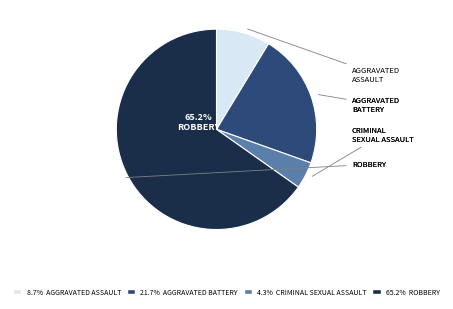

Is there any slice that represents more than half of the pie?

Yes